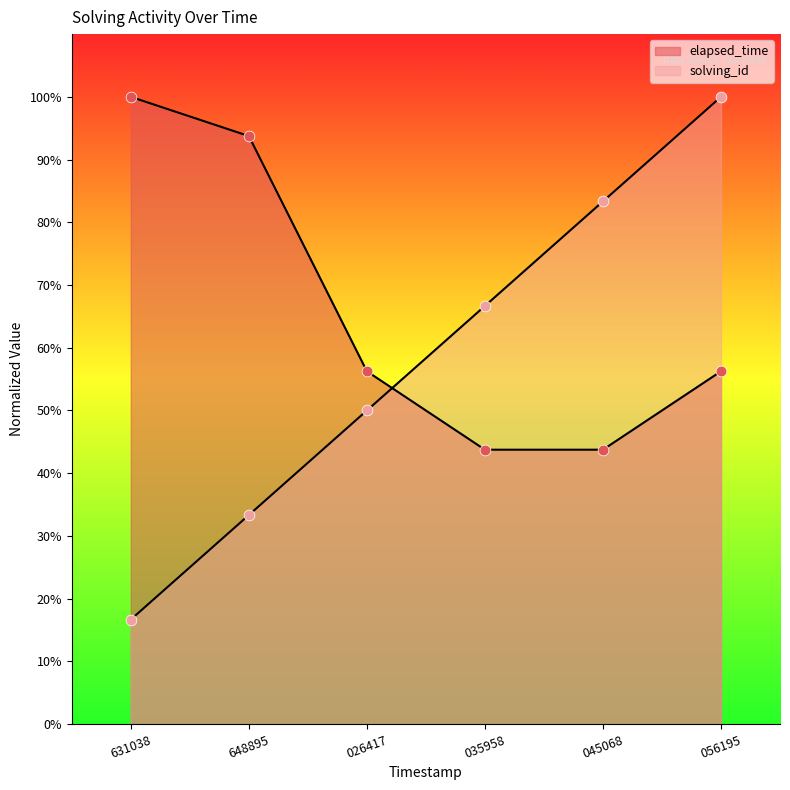

What is the total value across all series at 056195?

156.2